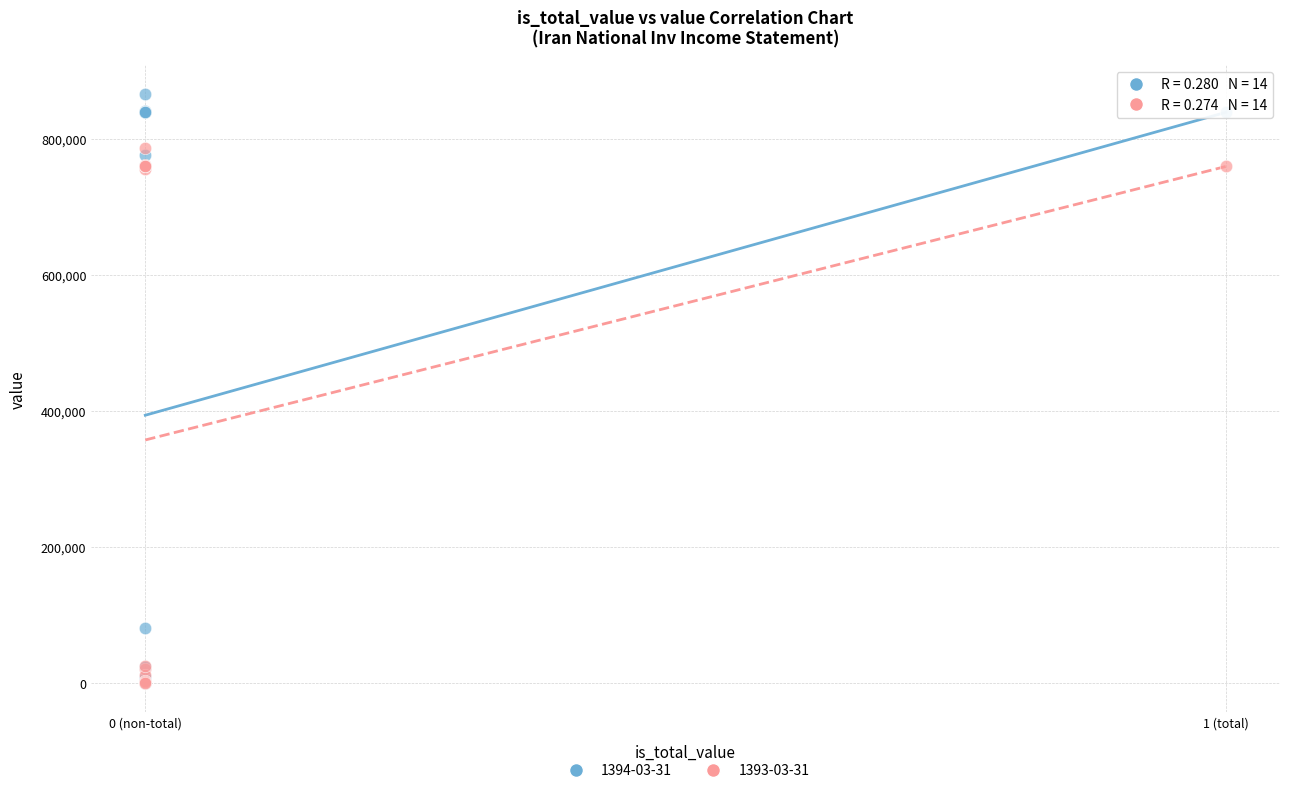

Which series contains the highest Y value?

1394-03-31